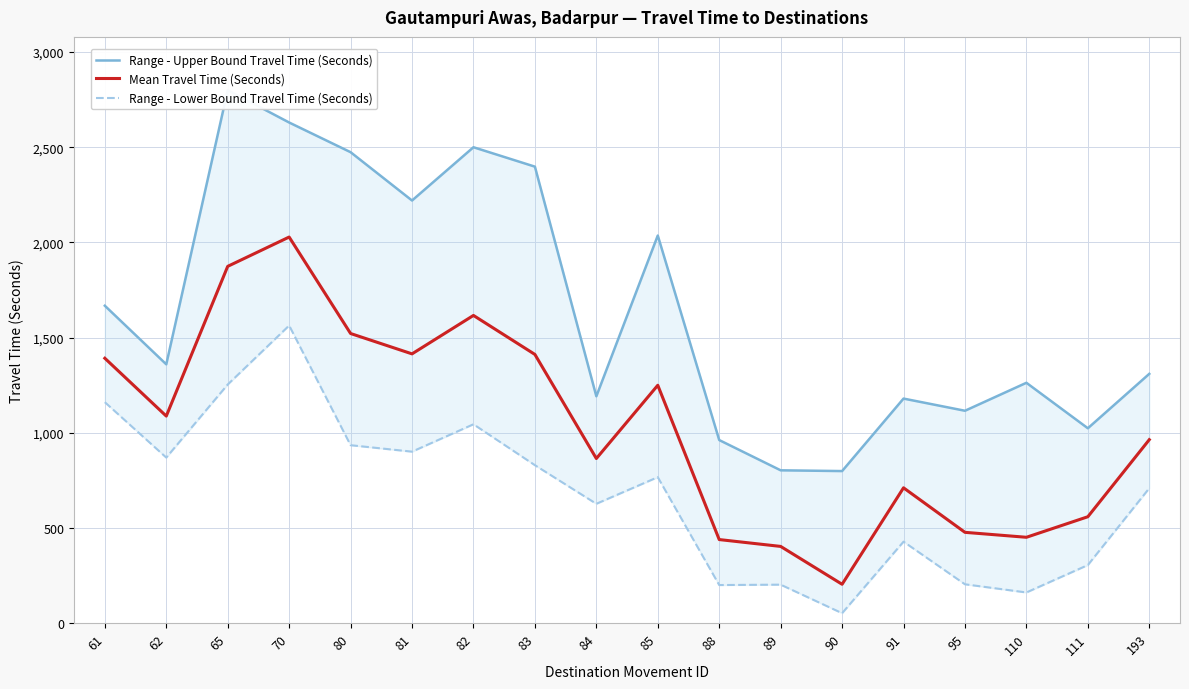

At which category does Mean Travel Time (Seconds) reach its first local peak?

70